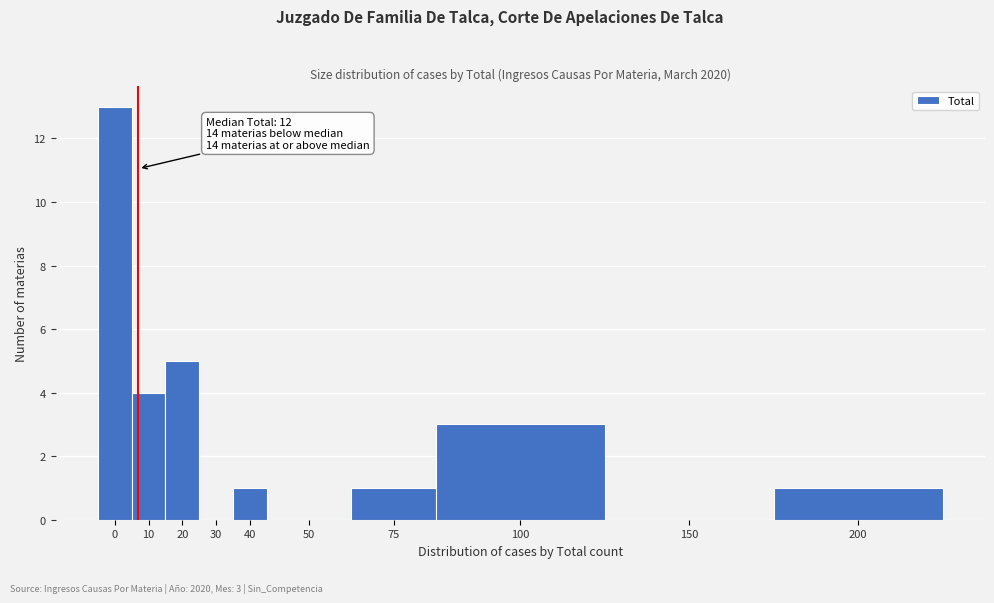

Reading left to right, transcribe all the data shown in this chart.

0=13	10=4	20=5	30=0	40=1	50=0	75=1	100=3	150=0	200=1